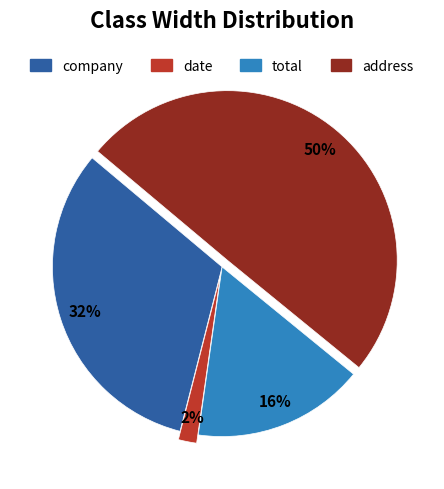

Count the number of slices in the pie.

4